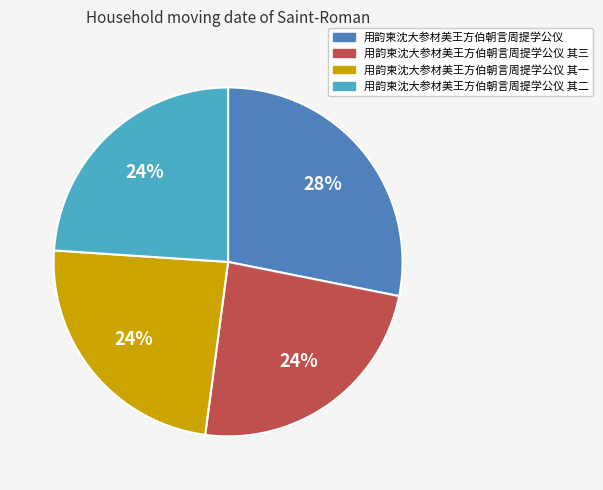

True or false: 用韵柬沈大参材美王方伯朝言周提学公仪 其二 accounts for 33% of the total.

False